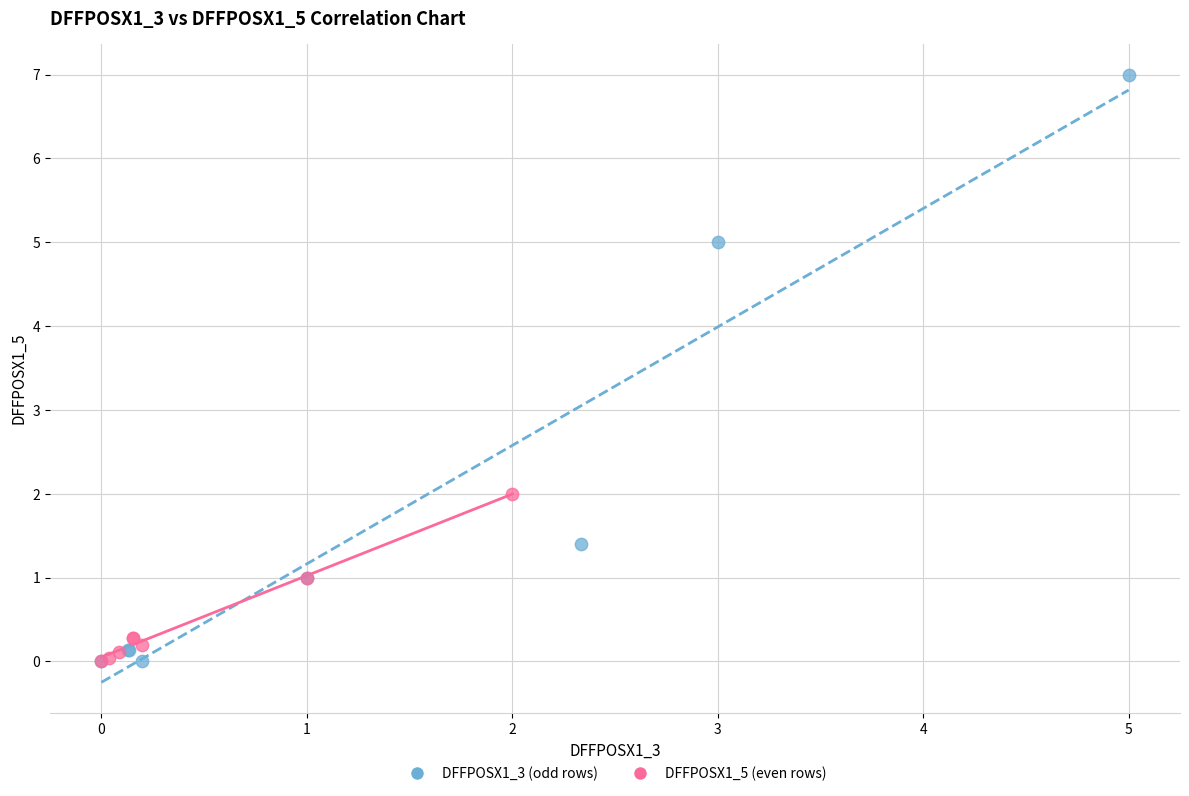

Which series has the largest Y range (max minus min)?

DFFPOSX1_3 (odd rows)